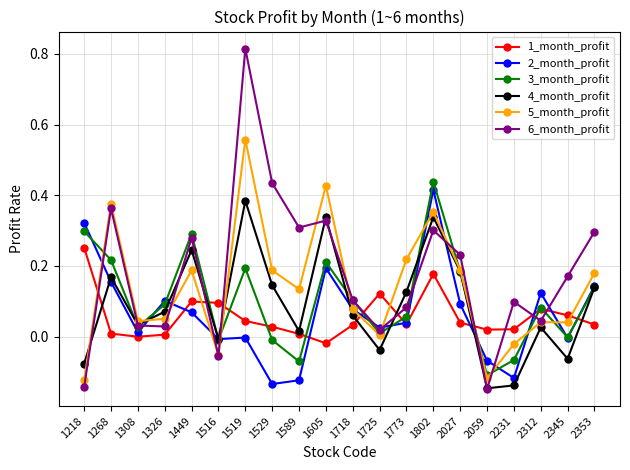

Between which two adjacent categories do 6_month_profit and 5_month_profit first intersect?

1326 and 1449